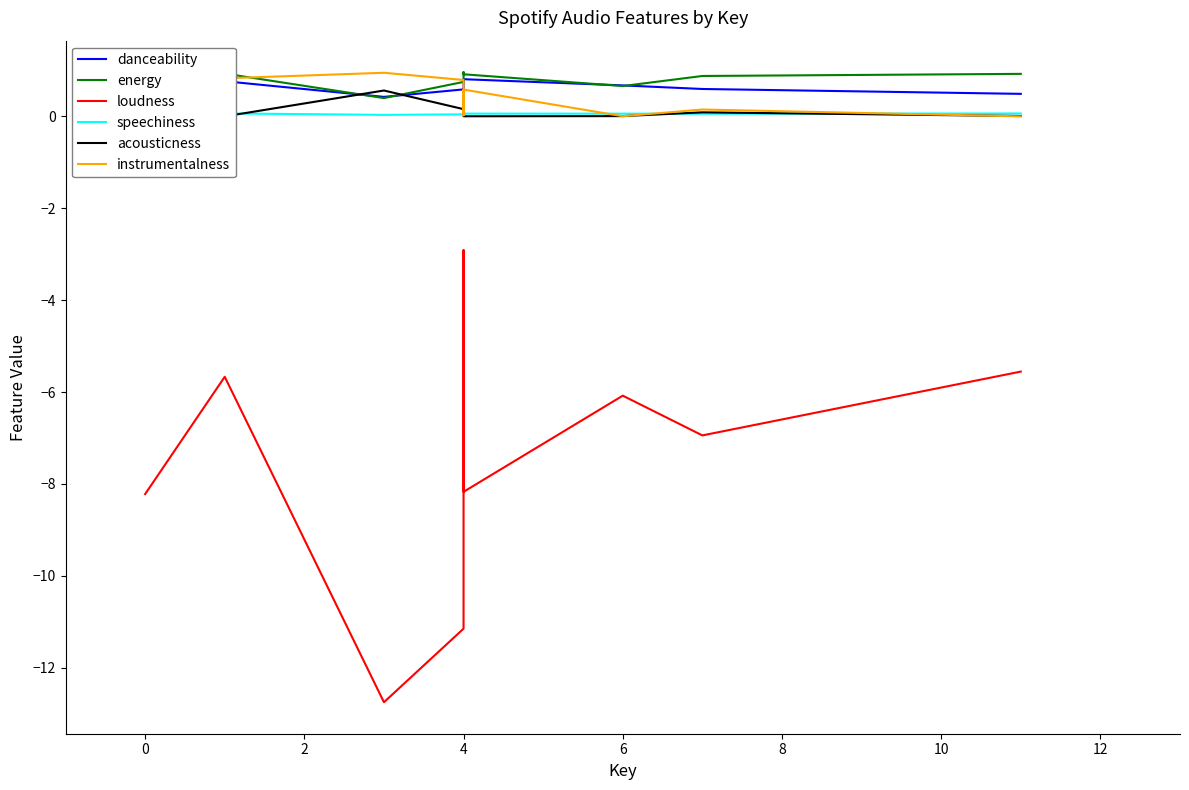

How many data points does each series have?

9